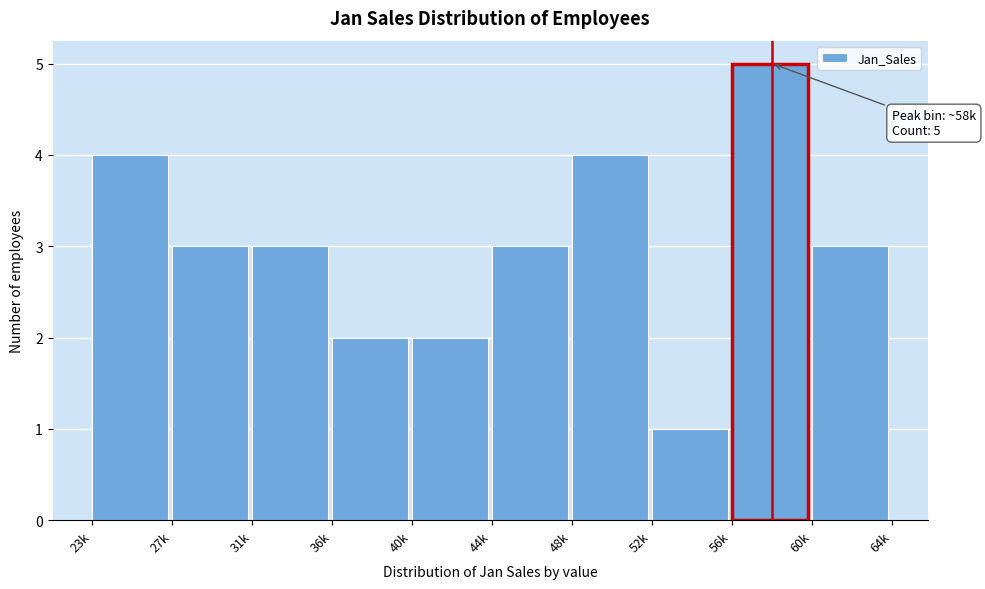

Reading left to right, extract all data points from this chart.

4	3	3	2	2	3	4	1	5	3